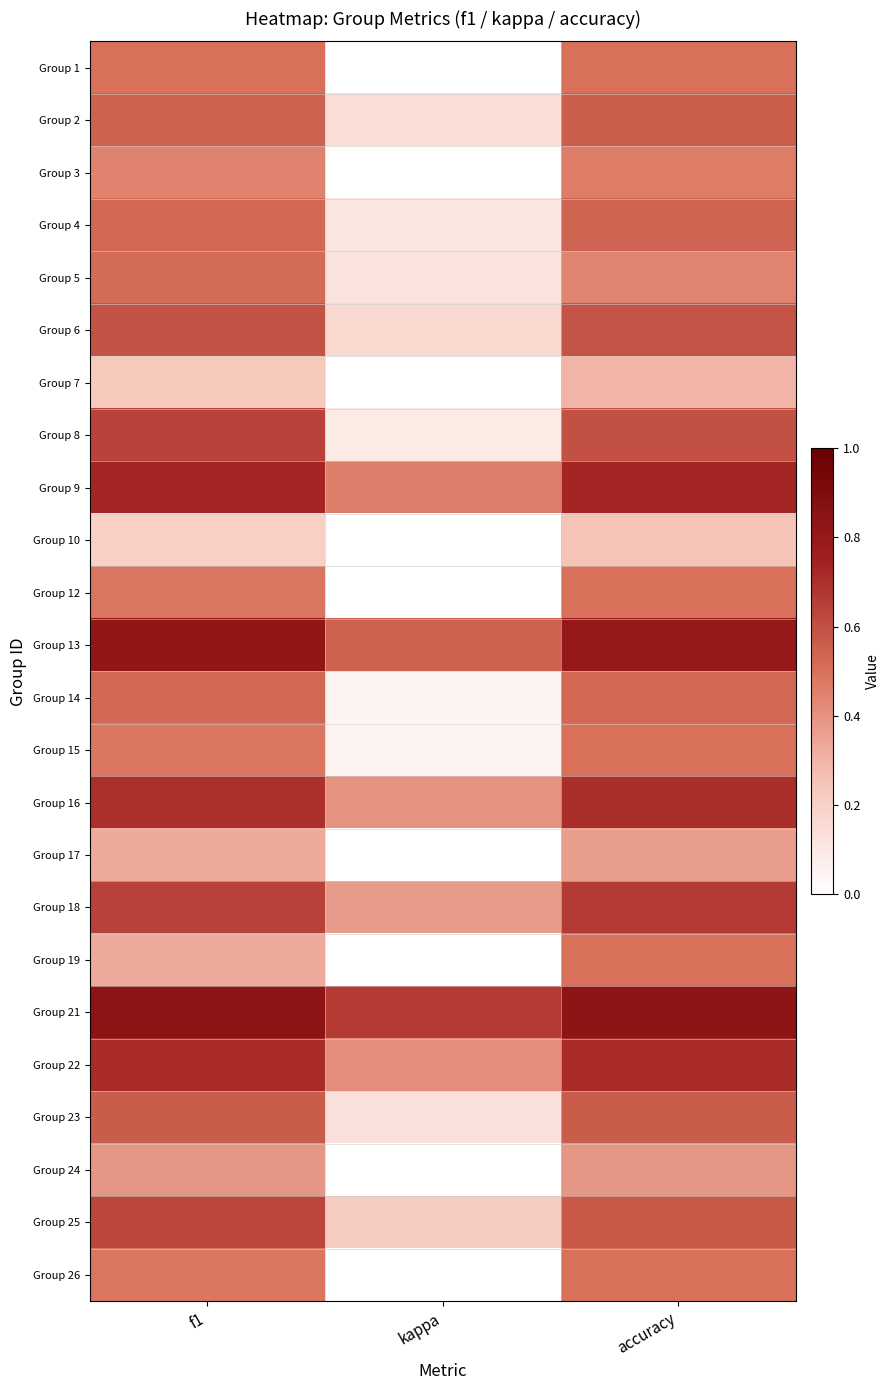

What is the spread (max minus min) of values at f1?

0.6